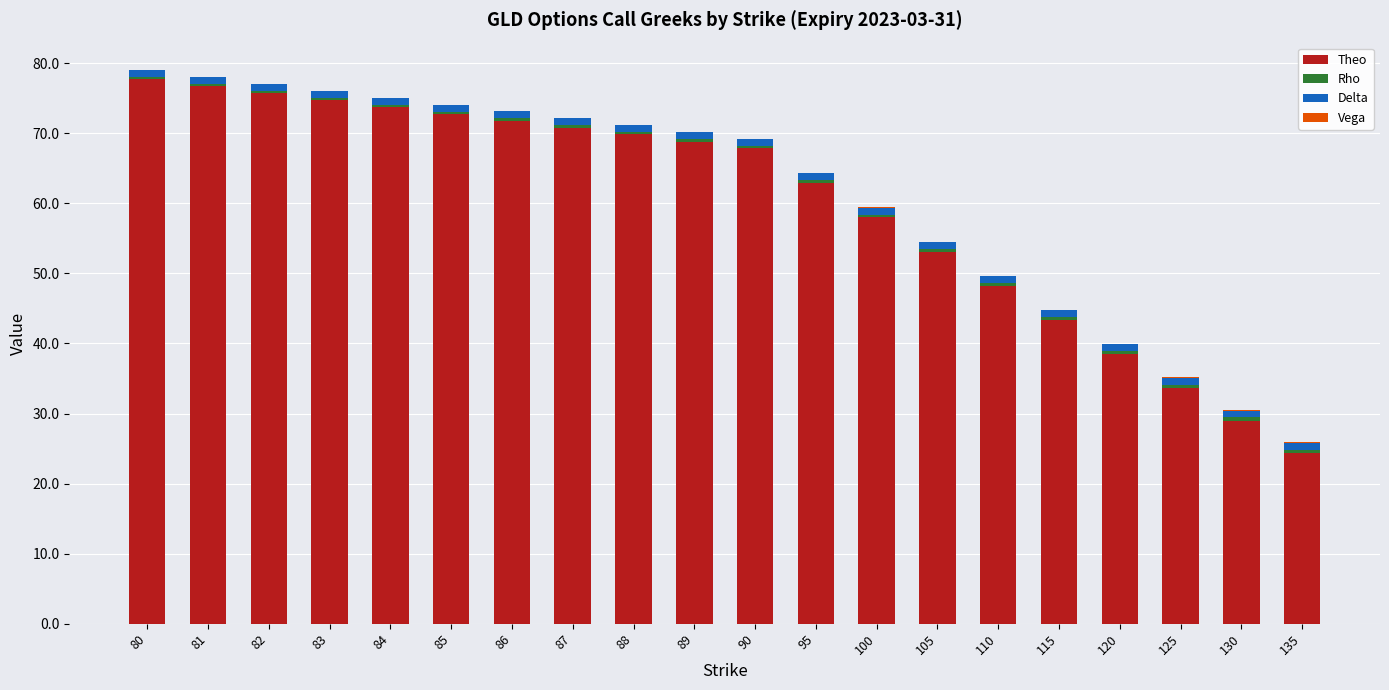

Are the bars horizontal?

No